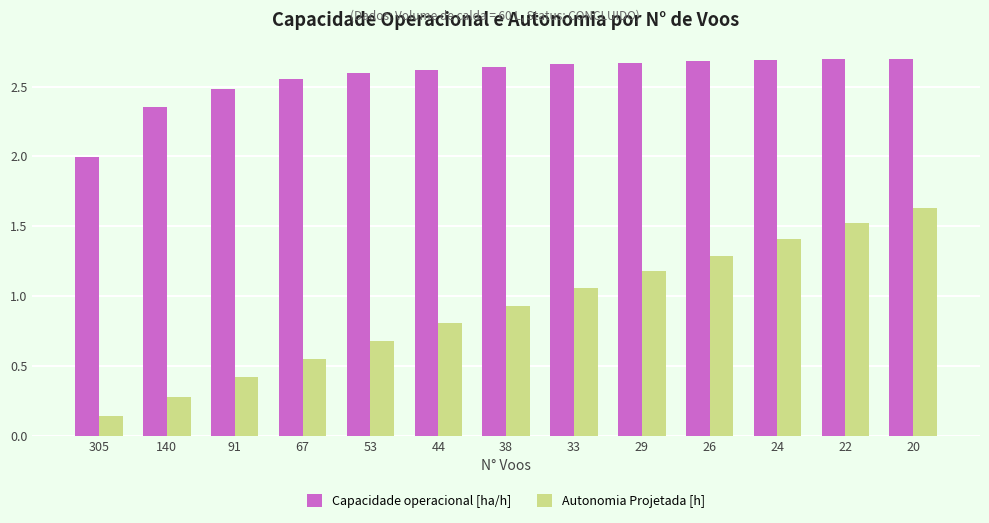

Is it true that Capacidade operacional [ha/h] equals 0.5 at 305?

False